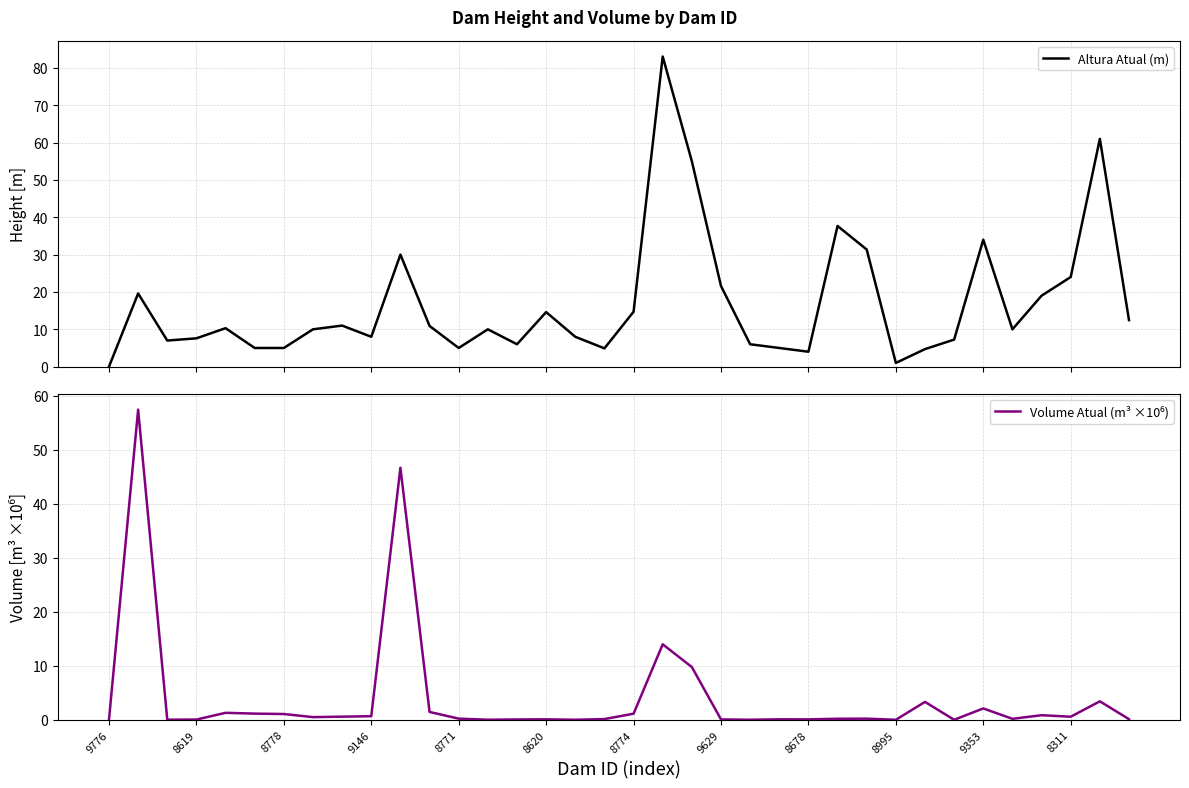

Reading left to right, what are all the values shown in this chart?

Altura Atual (m): 0.0	19.6	7.0	7.6	10.3	5.0	5.0	10.0	11.0	8.0	30.0	10.9	5.0	10.0	6.0	14.6	8.0	4.9	14.7	83.0	55.0	21.6	6.0	5.0	4.0	37.7	31.4	1.0	4.7	7.2	34.0	10.0	19.0	24.0	61.0	12.4
Volume Atual (m³ ×10⁶): 0.0	57.5	0.0	0.0	1.3	1.1	1.1	0.5	0.6	0.7	46.7	1.4	0.2	0.0	0.1	0.1	0.0	0.1	1.1	14.0	9.8	0.1	0.0	0.1	0.1	0.2	0.2	0.0	3.3	0.0	2.1	0.2	0.8	0.6	3.4	0.1